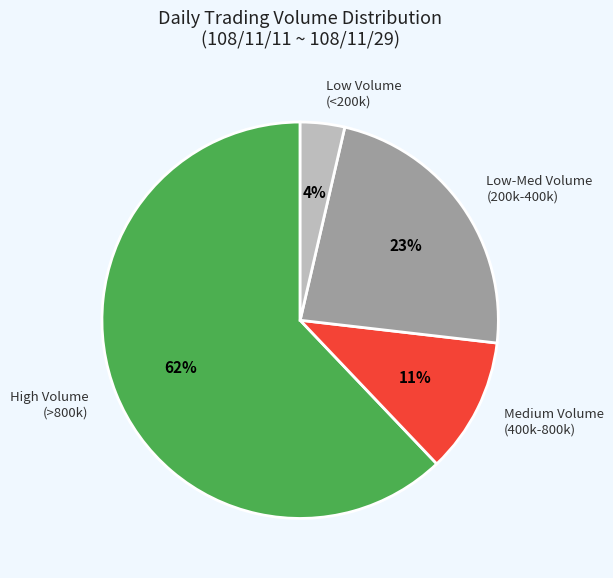

To the nearest percent, what portion does Low Volume (<200k) represent?

4%